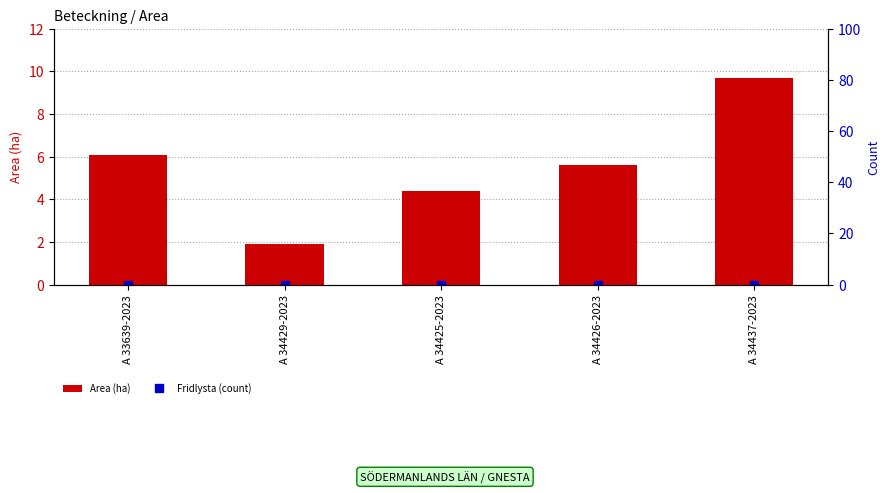

Which series has the largest total across all categories?

Area (ha)